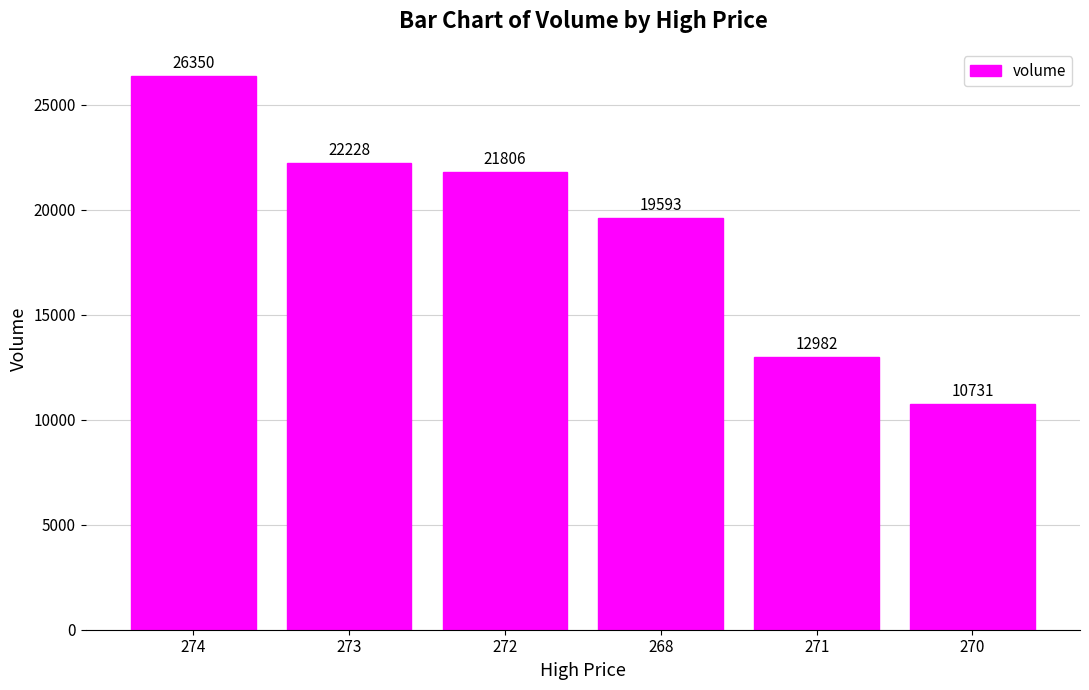

Rank the categories by value from highest to lowest.

274, 273, 272, 268, 271, 270